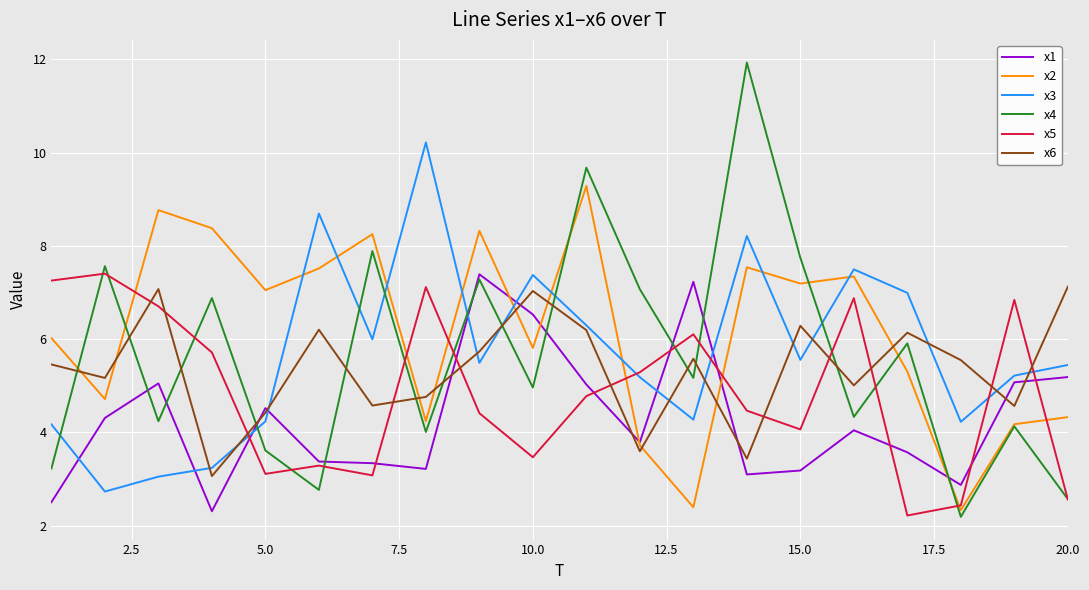

What are all the series names shown in the legend?

x1, x2, x3, x4, x5, x6